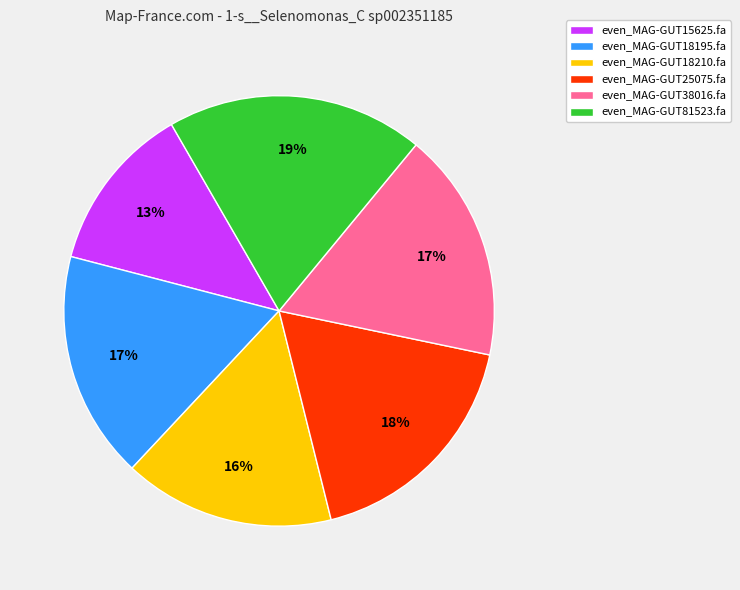

What is the ratio of the value at even_MAG-GUT18195.fa to the value at even_MAG-GUT18210.fa?

1.1